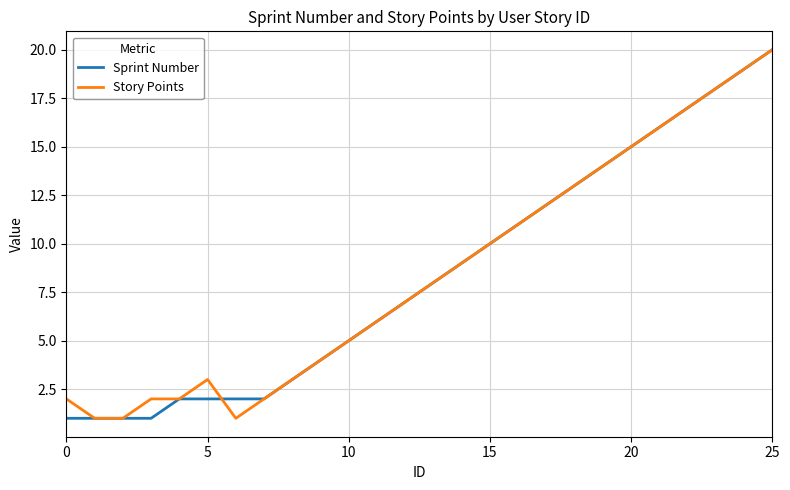

What is the maximum value for Story Points?

20